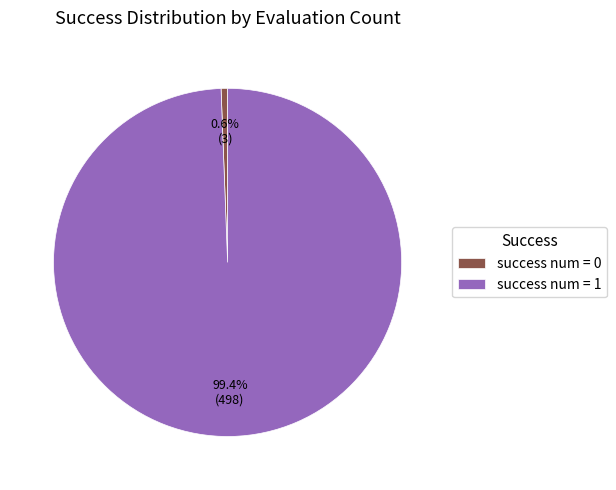

To the nearest percent, what is the difference between the largest and smallest slice percentages?

99%